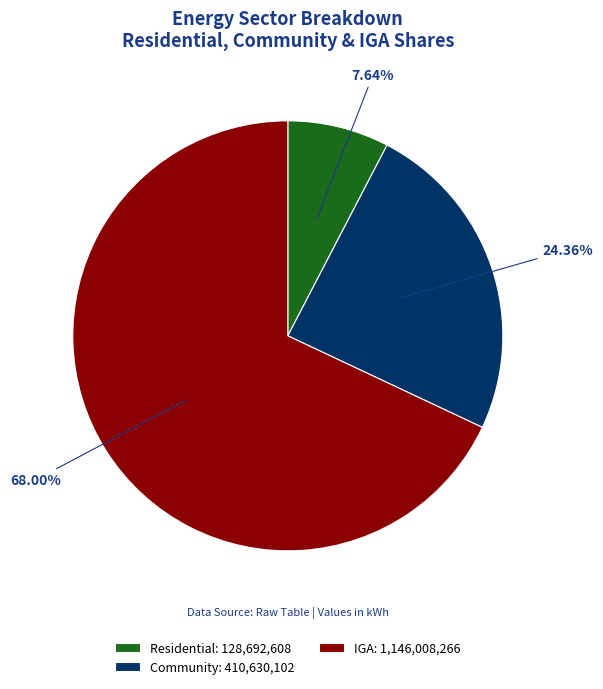

What percentage is the Residential slice, to the nearest percent?

8%